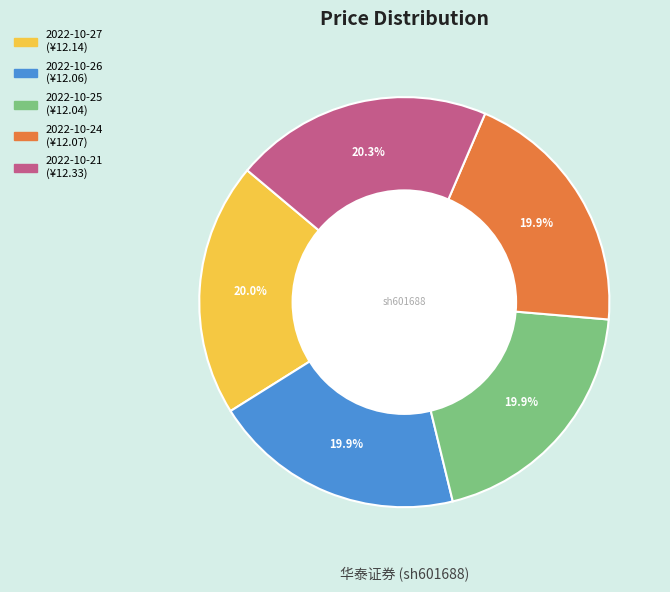

To the nearest percent, what is the combined percentage of 2022-10-24 and 2022-10-27?

40%